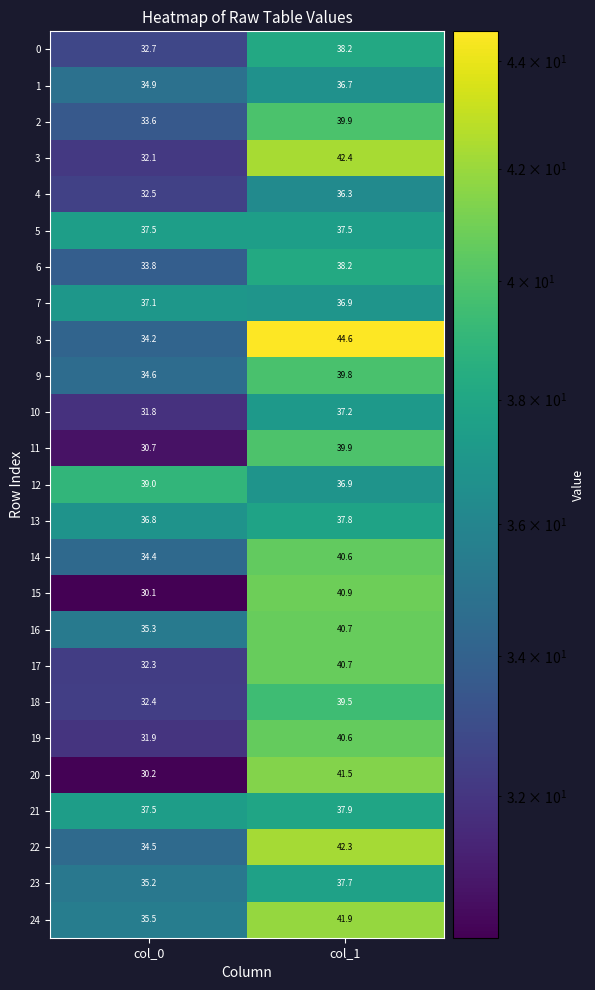

The value of 23 at col_1 is 37.7. True or false?

True